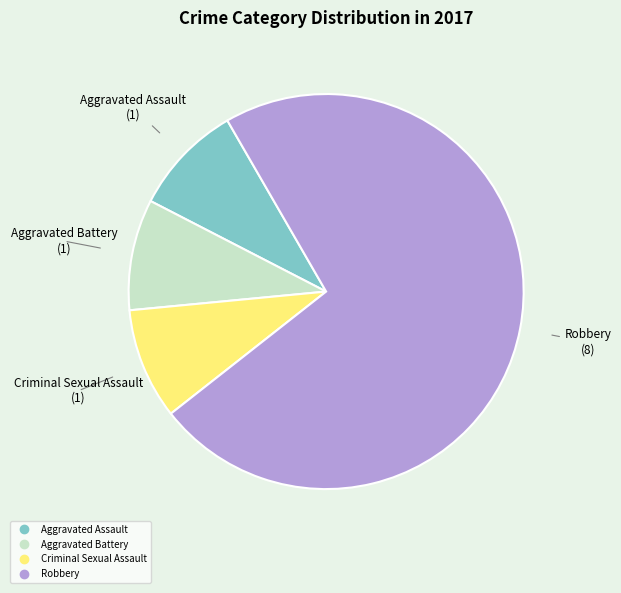

Does any single category account for the majority?

Yes